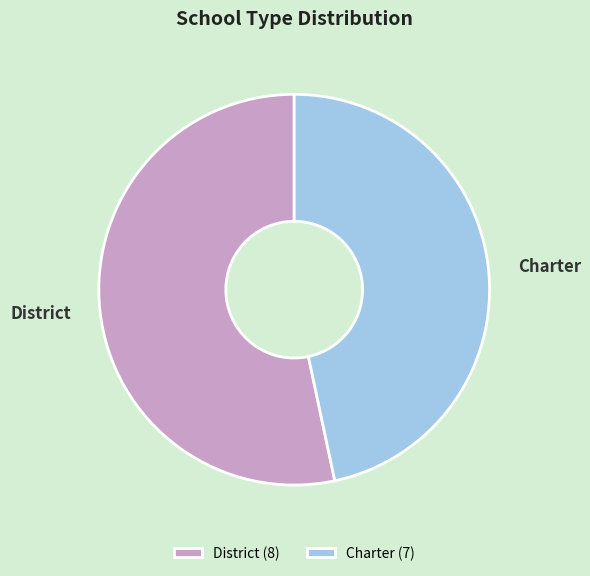

Between Charter and District, which is larger?

District